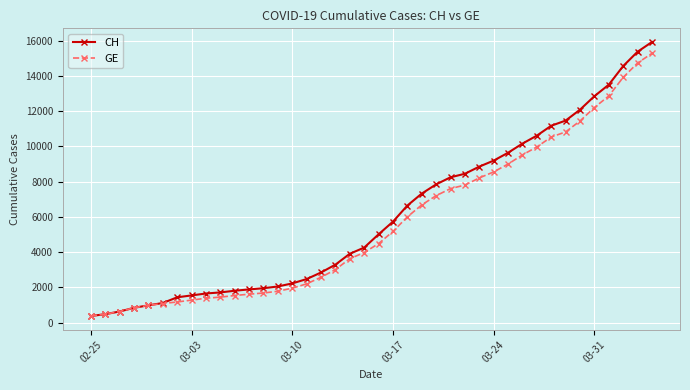

What is the greatest value displayed?

15926